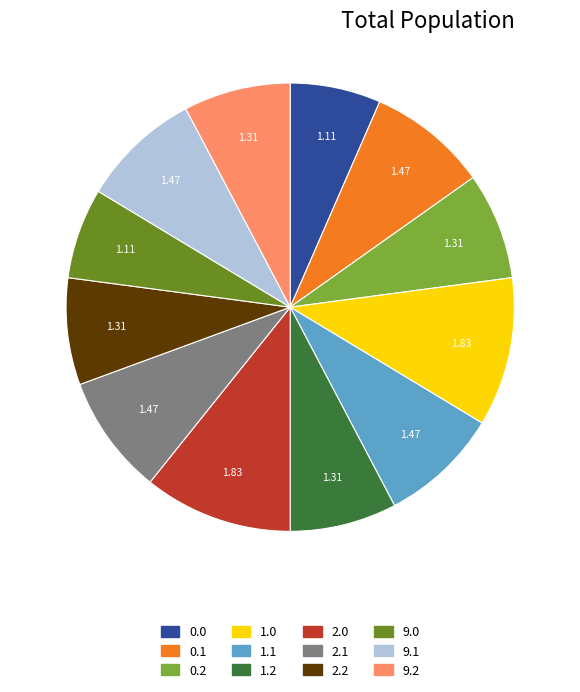

Is the sum of 2.0 and 9.2 greater than half?

No